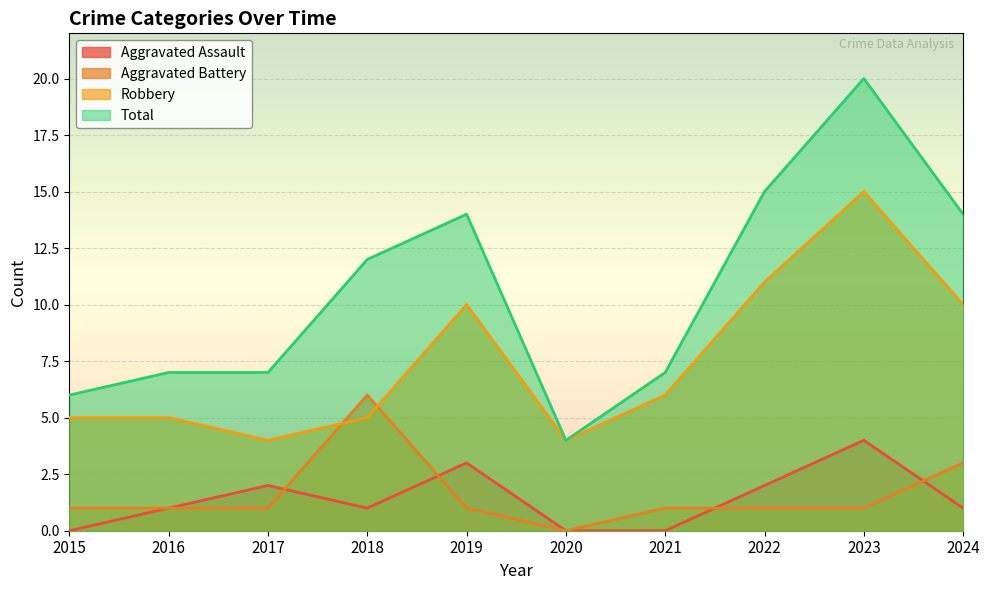

Reading left to right, extract all data points from this chart.

Aggravated Assault: 0	1	2	1	3	0	0	2	4	1
Aggravated Battery: 1	1	1	6	1	0	1	1	1	3
Robbery: 5	5	4	5	10	4	6	11	15	10
Total: 6	7	7	12	14	4	7	15	20	14